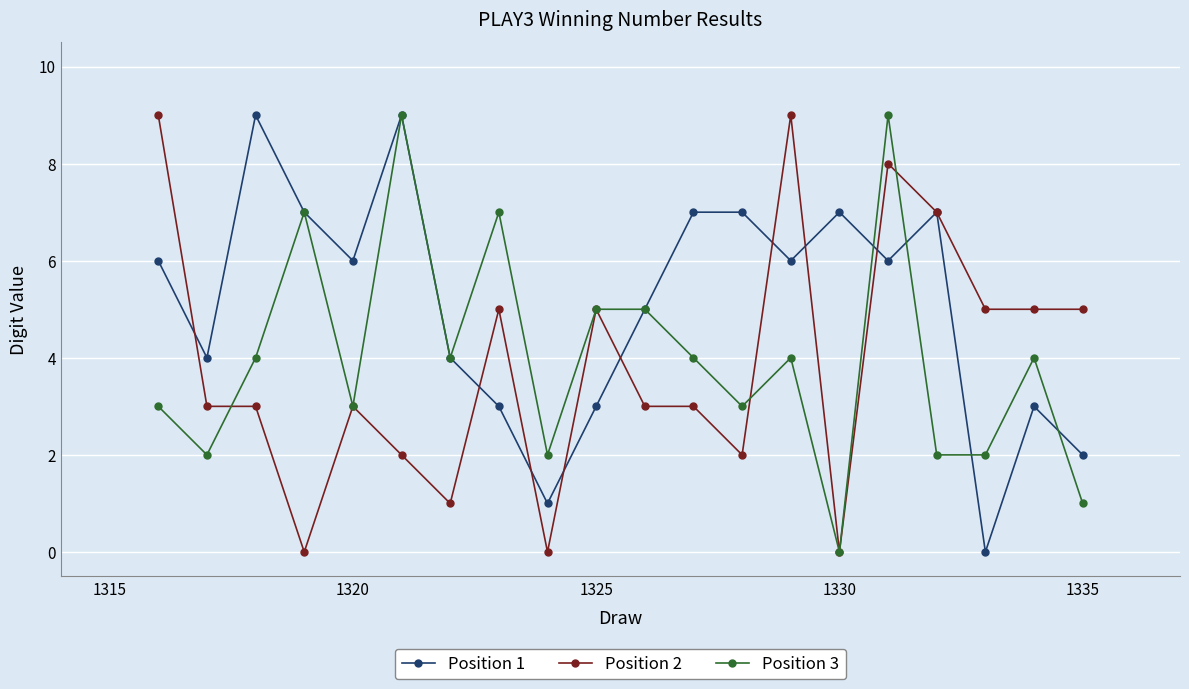

The Position 3 series shows 1 at 1320. True or false?

False